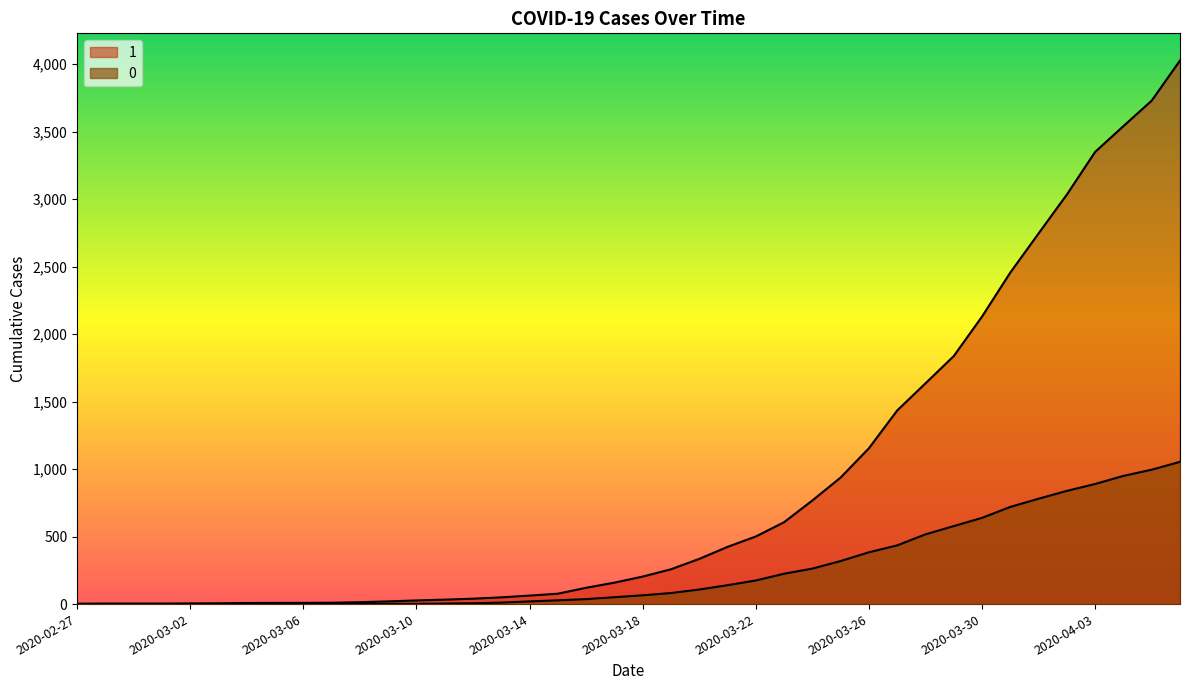

True or false: 0 and 1 intersect in this chart.

False